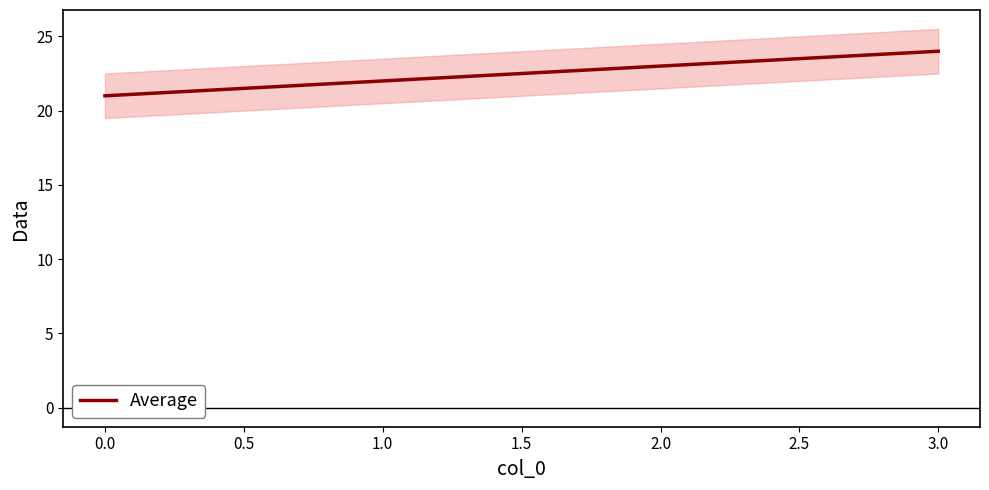

What is the value of the 4th point from the left?

24